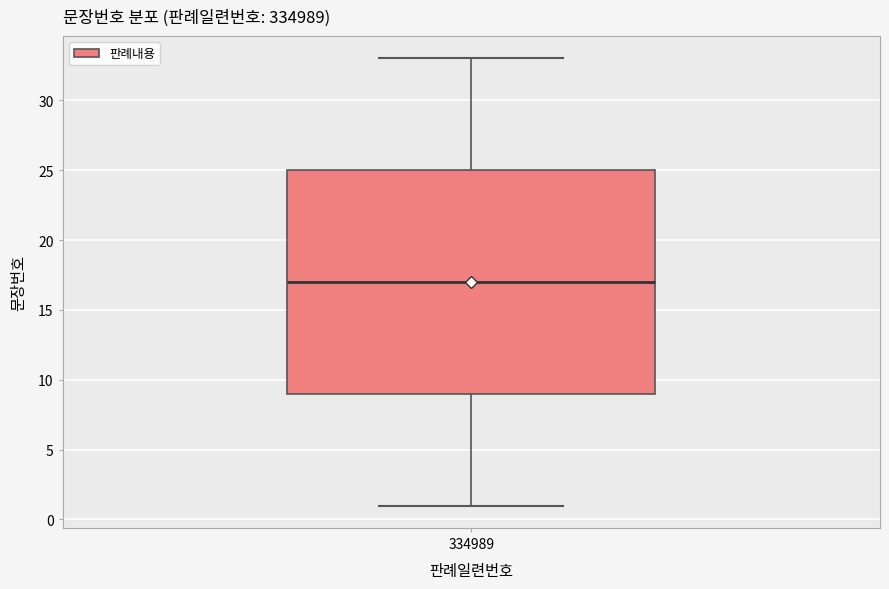

Transcribe this box plot: give where the median line is, the range the box spans, and where the two whiskers end, as read against the y-axis. The values are not printed on the chart, so give them approximately, as read against the axis.

median 17, box 9 to 25, whiskers 1 to 33